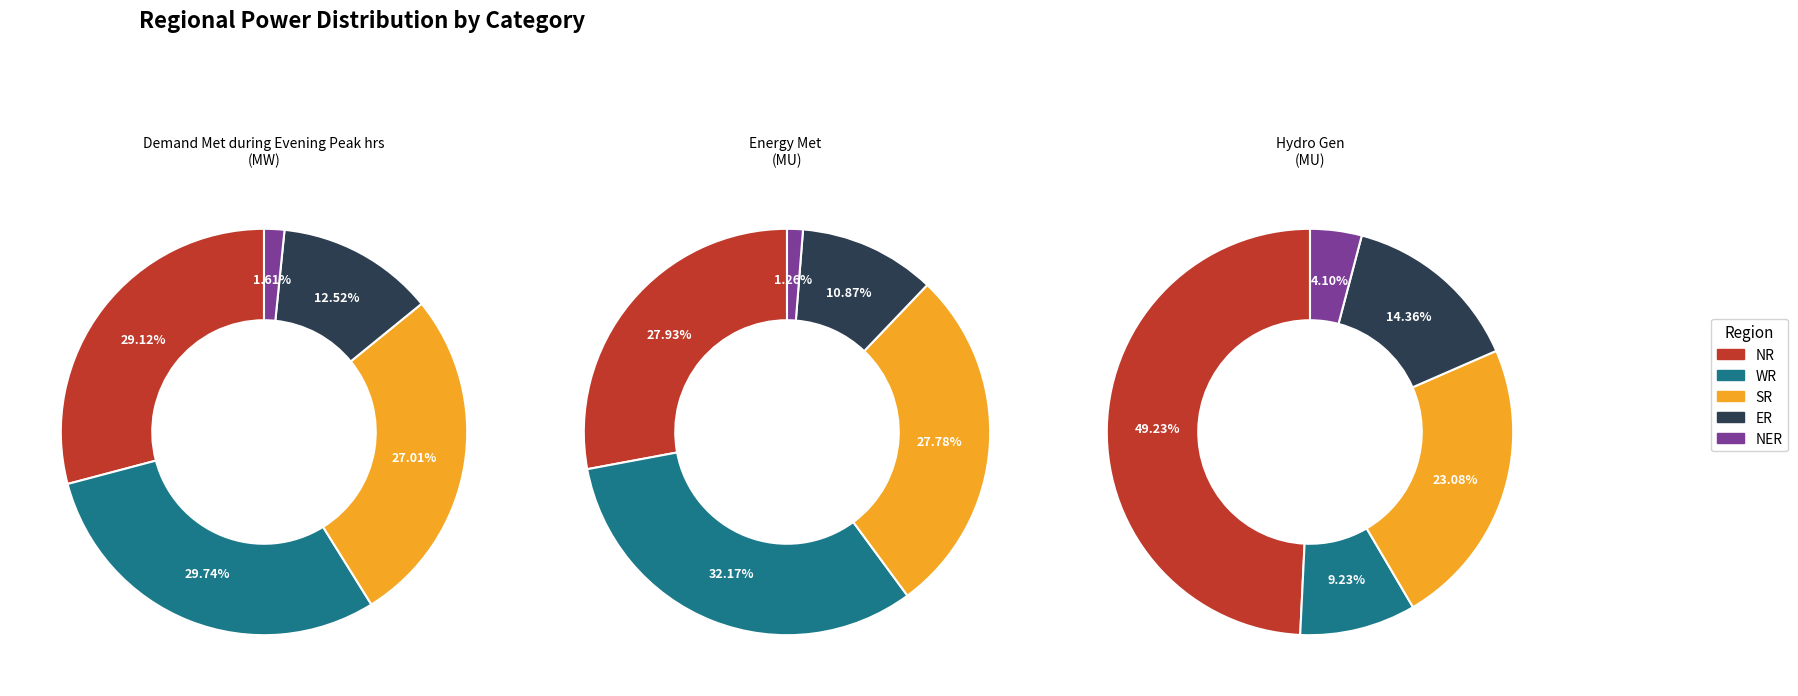

Does any single category account for the majority?

No